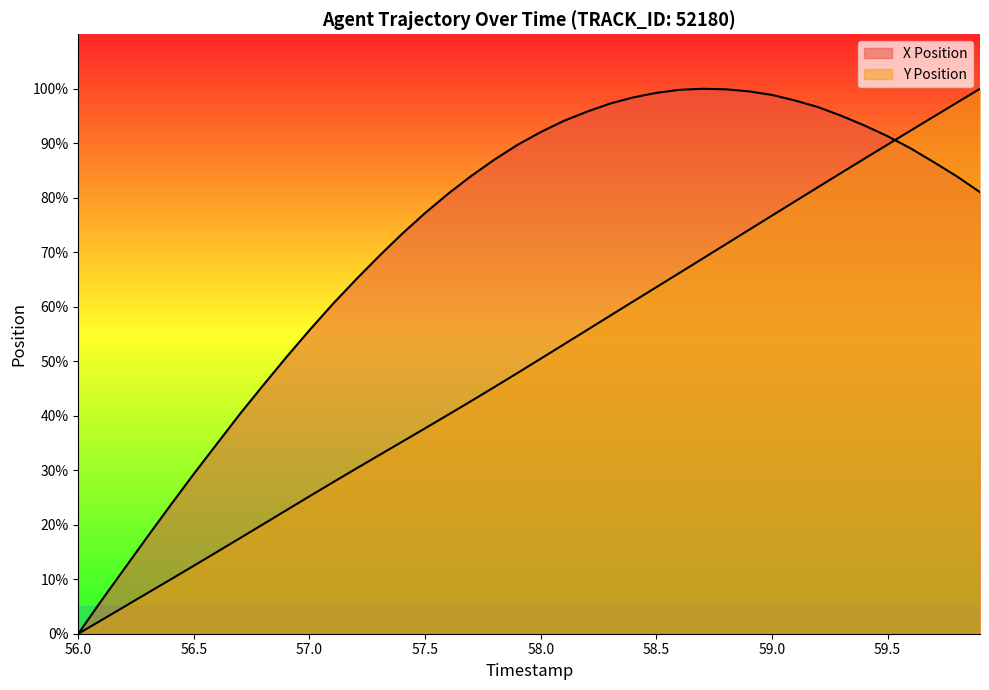

Reading right to left, transcribe all the data shown in this chart.

X Position: 81.0	83.9	86.5	89.1	91.3	93.3	95.0	96.6	97.9	98.9	99.5	99.9	100.0	99.8	99.3	98.4	97.3	95.8	94.1	92.1	89.7	87.0	84.0	80.7	77.2	73.4	69.3	65.0	60.5	55.7	50.7	45.6	40.4	34.9	29.3	23.6	17.9	12.0	6.1	0.0
Y Position: 100.0	97.5	94.9	92.3	89.8	87.2	84.6	82.0	79.3	76.7	74.1	71.5	68.8	66.2	63.6	61.0	58.4	55.7	53.1	50.5	47.9	45.3	42.7	40.2	37.7	35.2	32.7	30.3	27.7	25.2	22.7	20.1	17.6	15.0	12.5	10.0	7.5	5.0	2.5	0.0